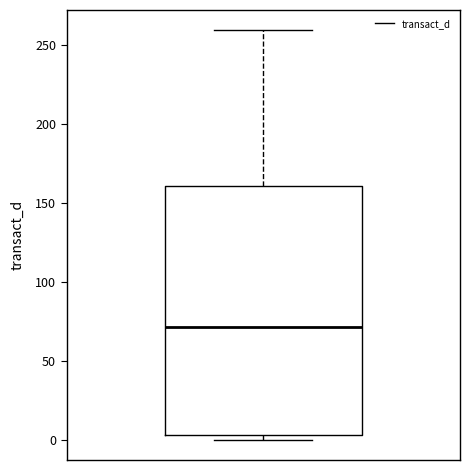

Transcribe this box plot: give where the median line is, the range the box spans, and where the two whiskers end, as read against the y-axis. The values are not printed on the chart, so give them approximately, as read against the axis.

median 70, box 5 to 160, whiskers 0 to 260